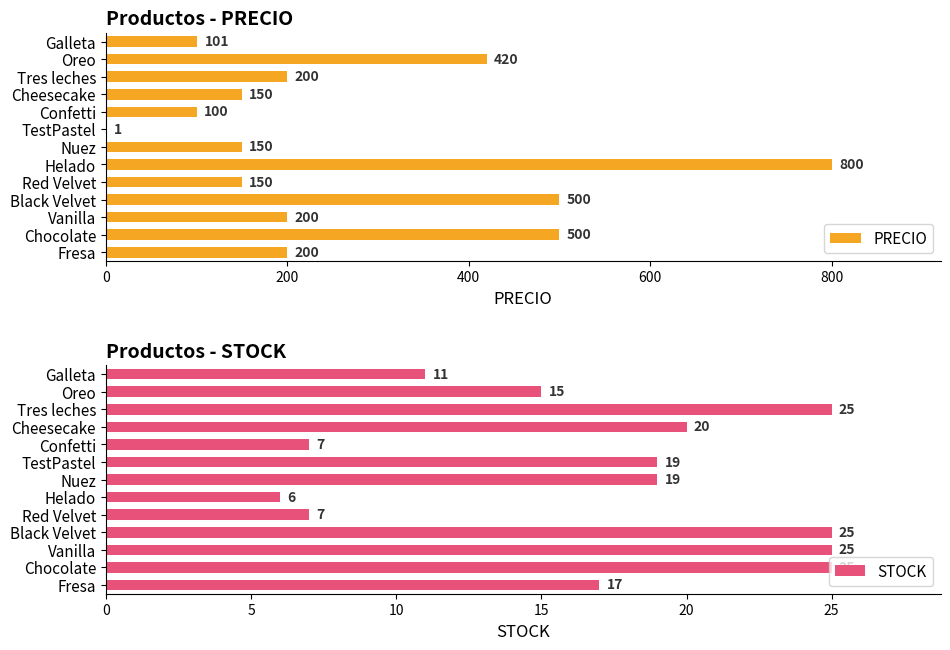

What is the difference between the maximum and minimum values in the PRECIO series?

799